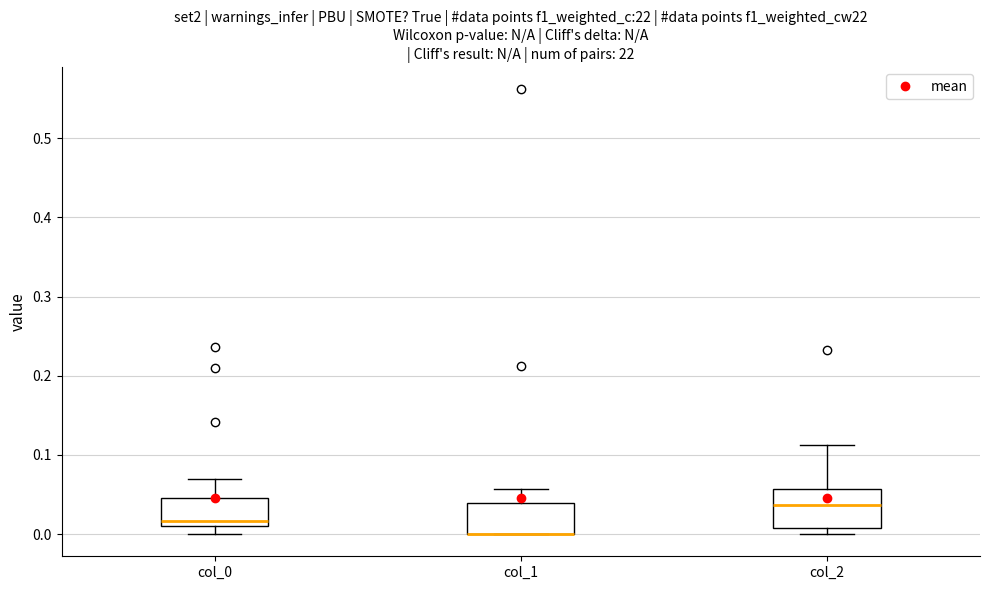

Reading left to right, transcribe this box plot: for each box, give where its median line is, the range the box spans, and where its two whiskers end, as read against the y-axis. The values are not printed on the chart, so give them approximately, as read against the axis.

col_0: median 0.02, box 0.01 to 0.05, whiskers 0.00 to 0.07
col_1: median 0.00 (drawn on the box's lower edge), box 0.00 to 0.04, whiskers 0.00 to 0.06
col_2: median 0.04, box 0.01 to 0.06, whiskers 0.00 to 0.11